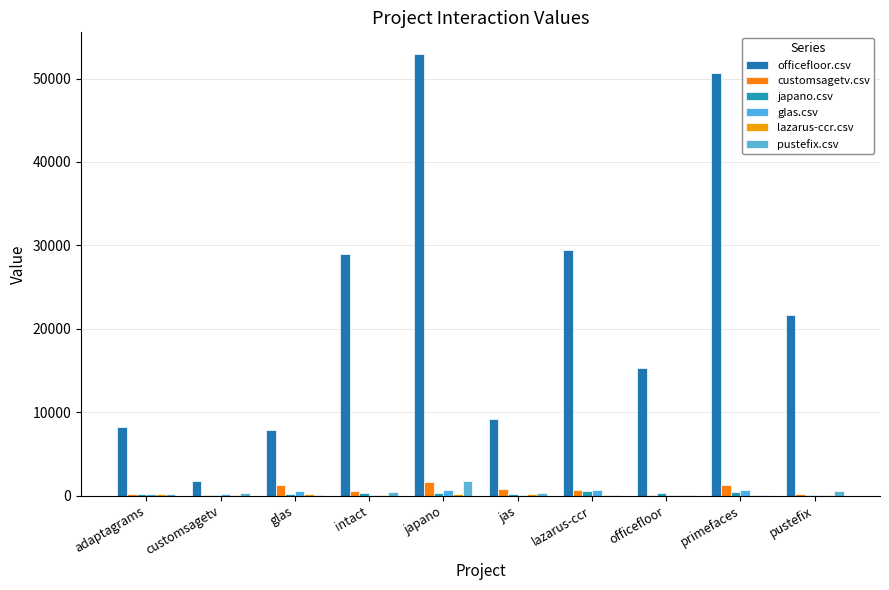

Between japano and customsagetv, which is larger?

japano